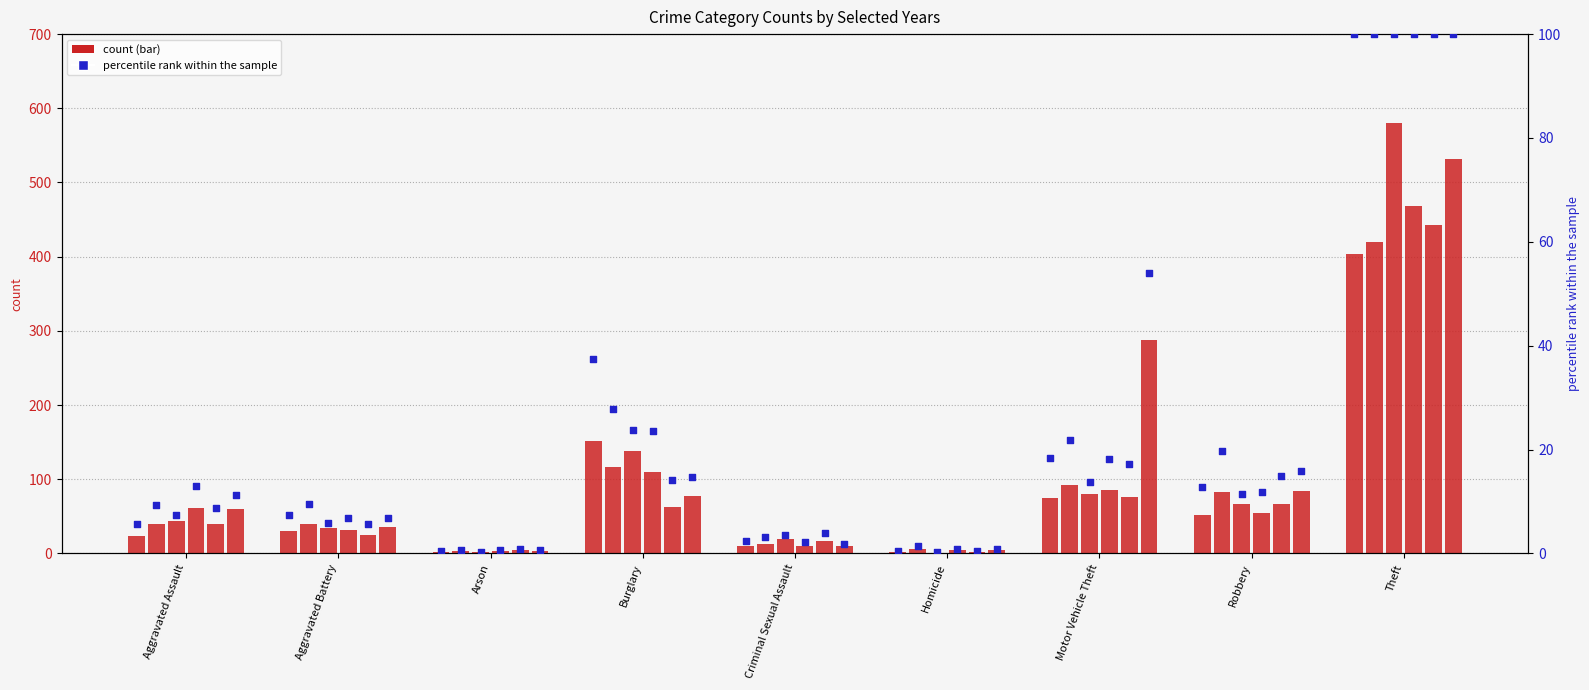

Is the value of 2016 at Burglary greater than the value of 2024 at Homicide?

Yes